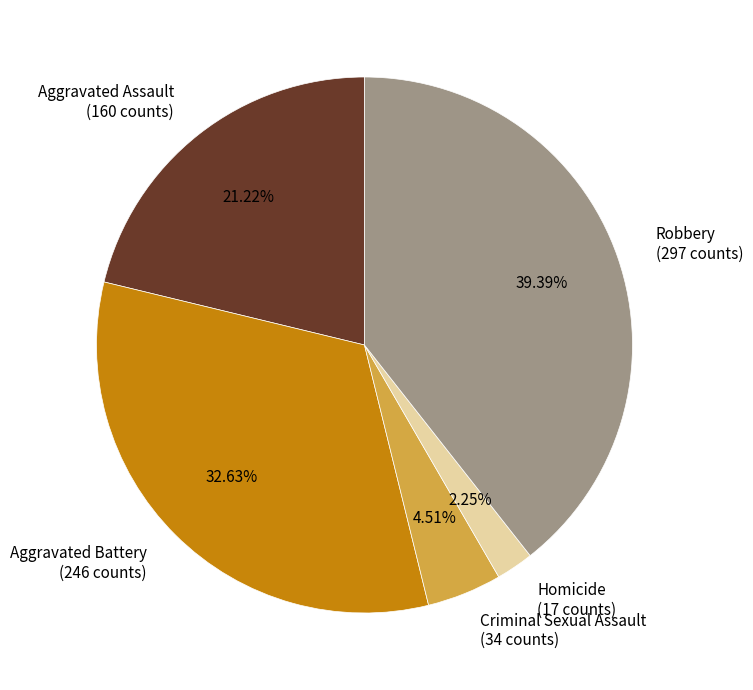

What is the ratio of the value at Aggravated Assault (160 counts) to the value at Criminal Sexual Assault (34 counts)?

4.7